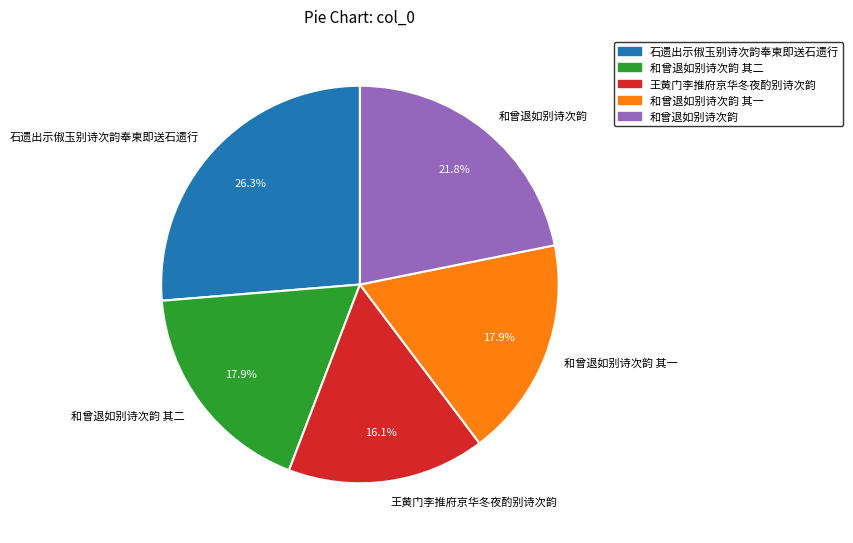

The 王黄门李推府京华冬夜酌别诗次韵 slice represents 5% of the pie. True or false?

False